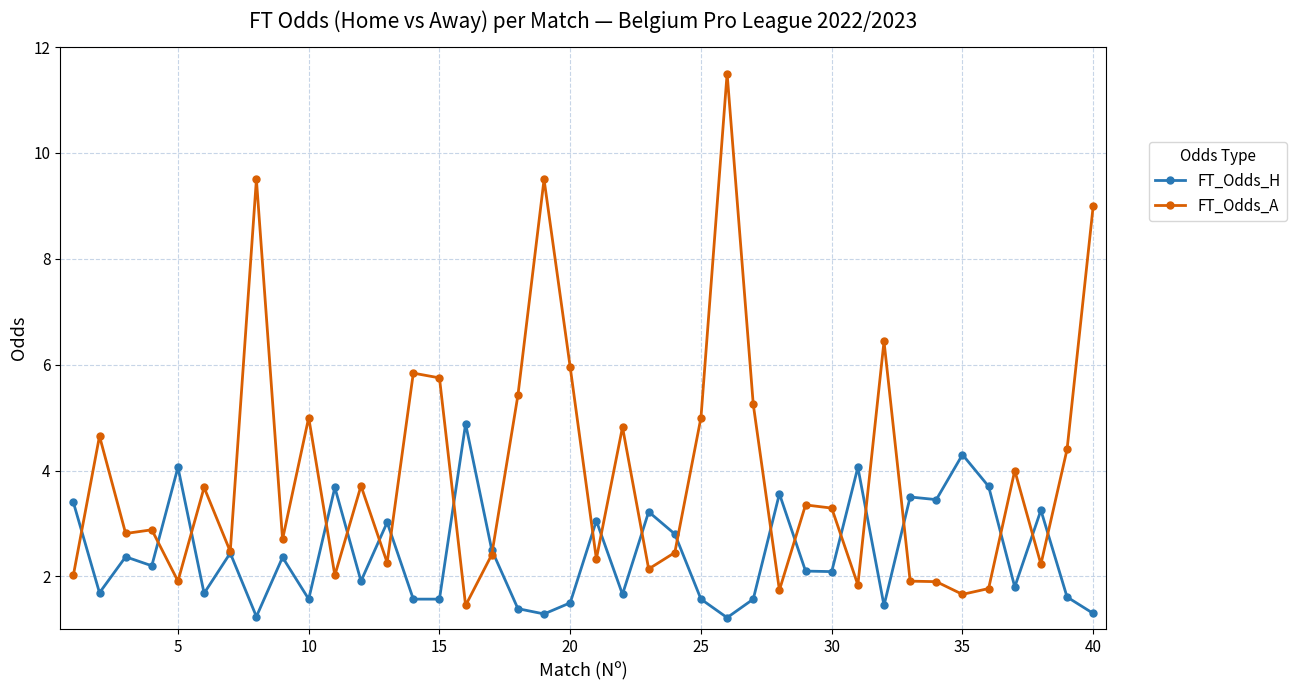

Which series has the largest range (max minus min)?

FT_Odds_A